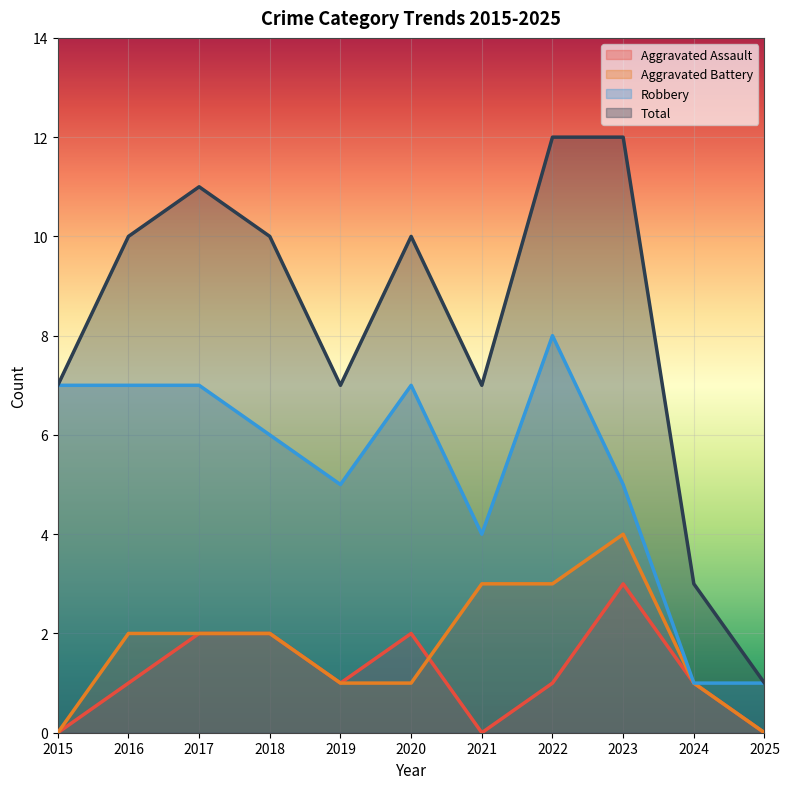

True or false: Aggravated Battery and Total intersect in this chart.

False